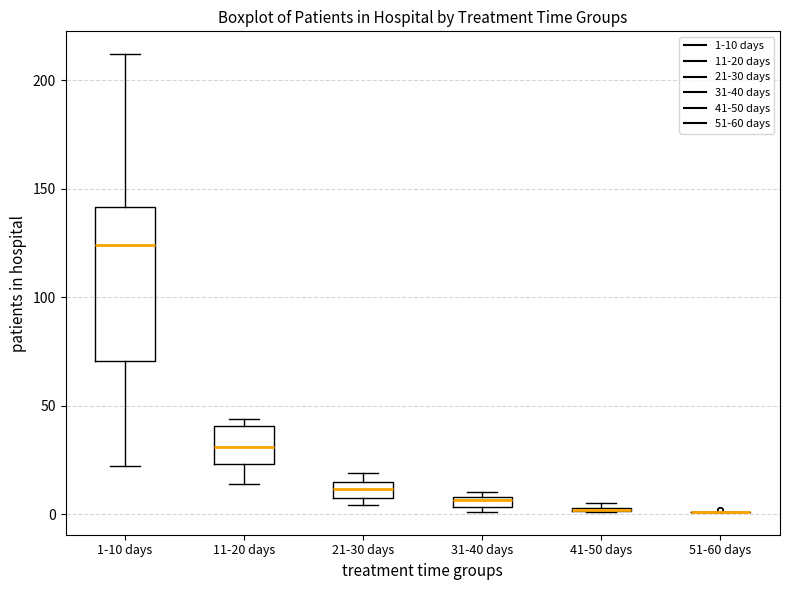

Comparing the boxes themselves (not the whiskers), which one is the tallest?

1-10 days